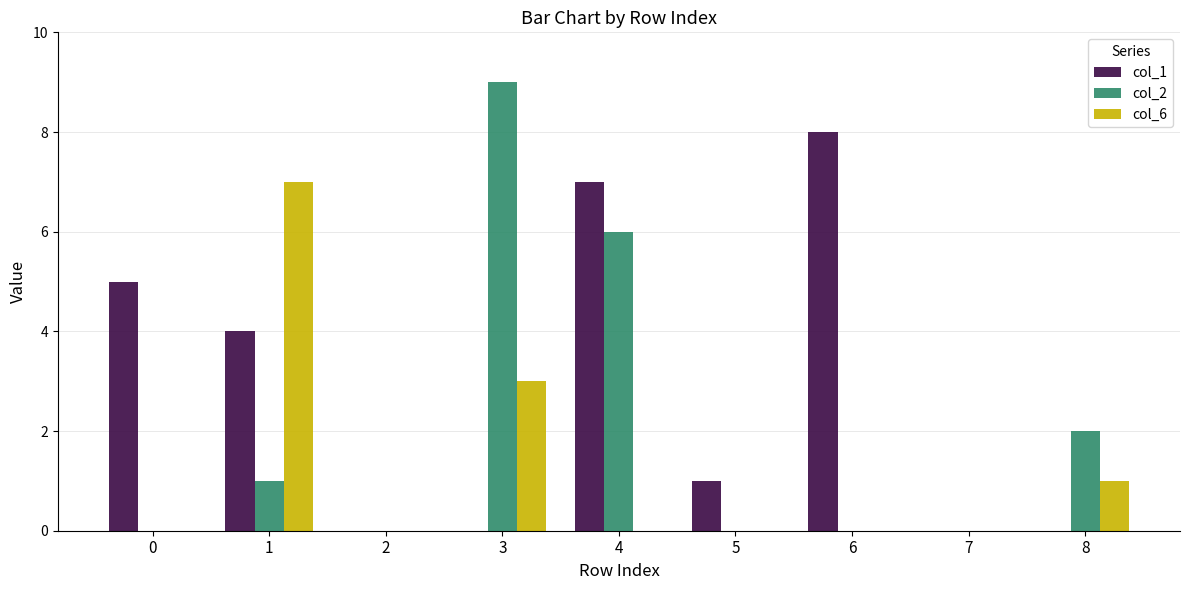

What are all the series names shown in the legend?

col_1, col_2, col_6